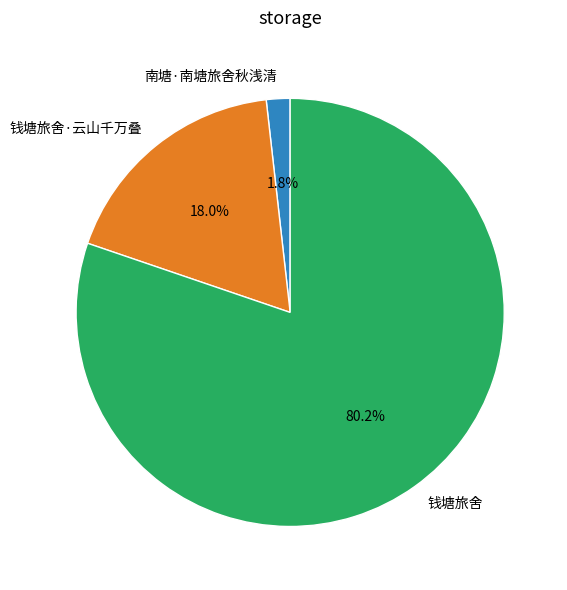

Which category has the smallest portion of the pie?

南塘·南塘旅舍秋浅清